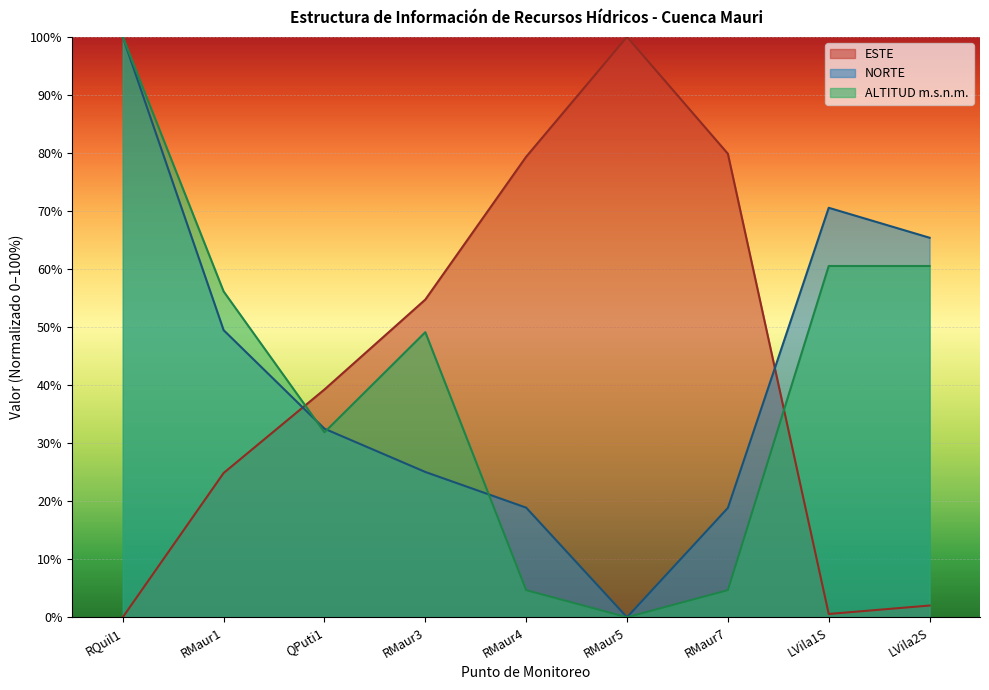

At which label does ALTITUD first exceed 49?

RQuil1